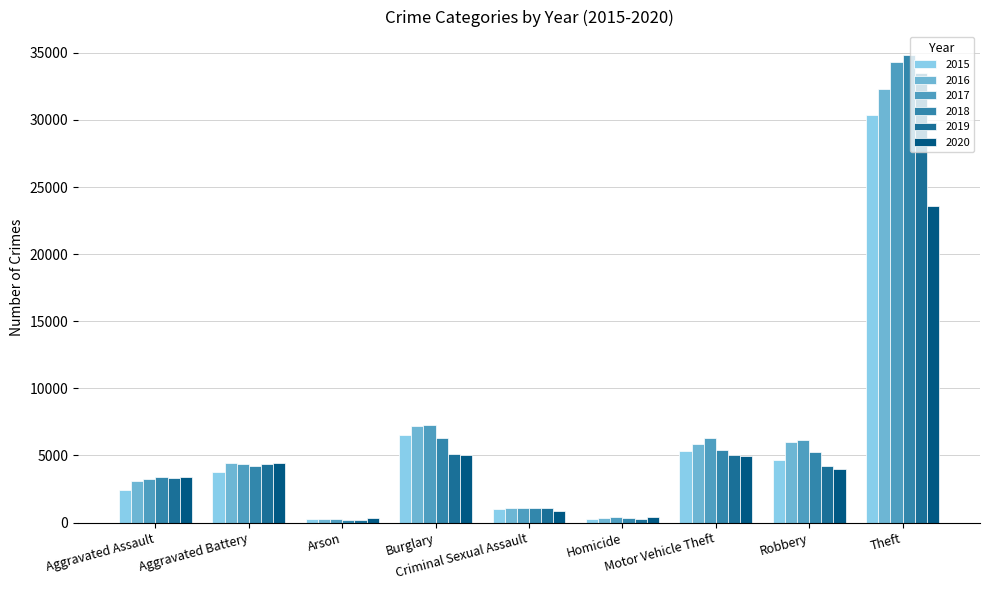

How many data points in 2017 are less than 4388?

4